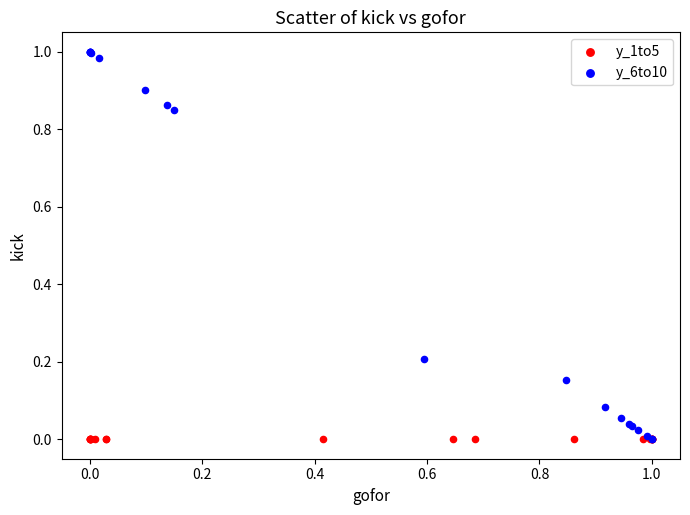

Which series reaches the maximum Y coordinate?

y_6to10